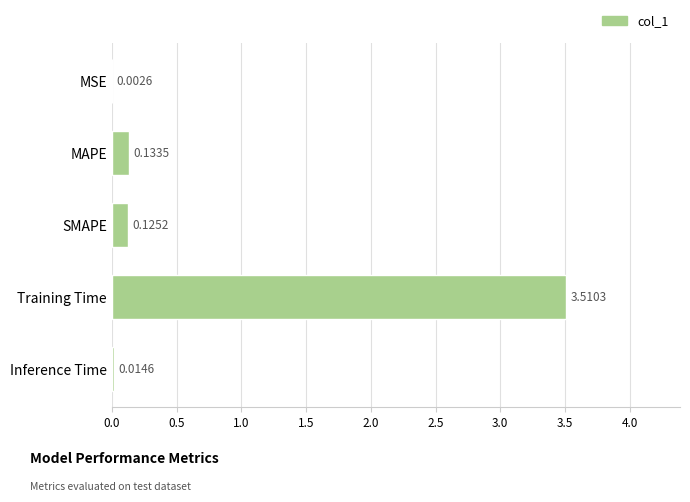

At which label is the value closest to 1?

MAPE